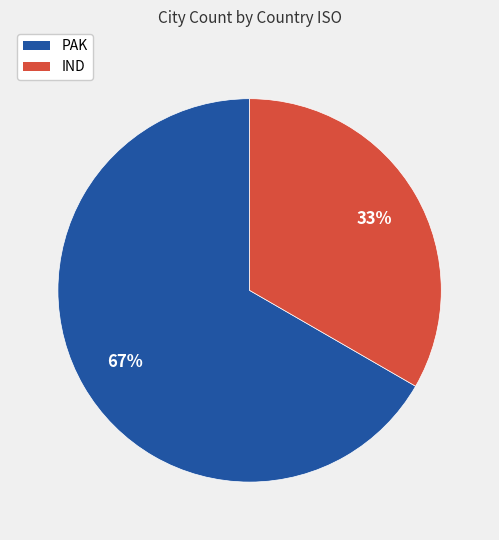

Between IND and PAK, which is larger?

PAK